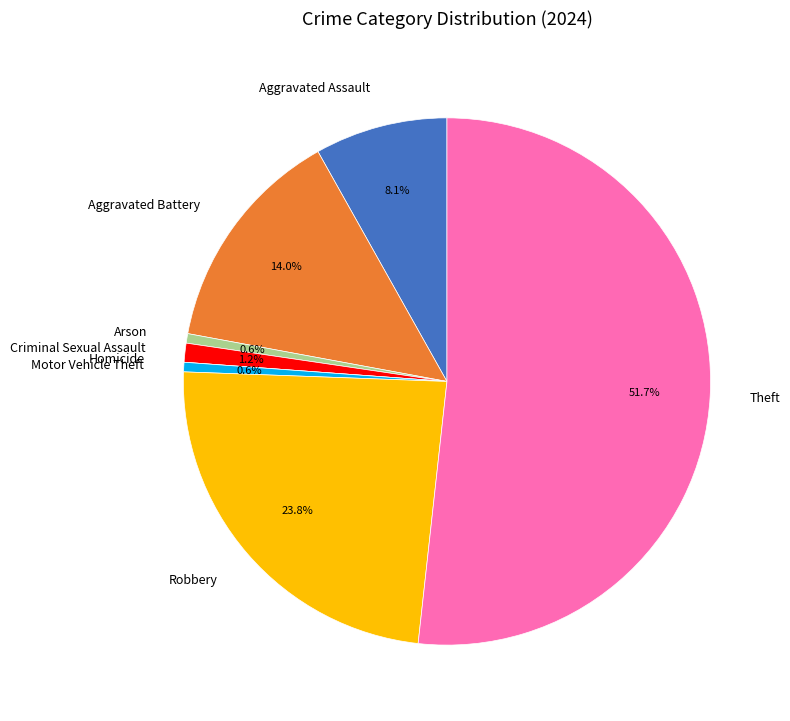

Is it true that Motor Vehicle Theft is 1% of the pie?

True